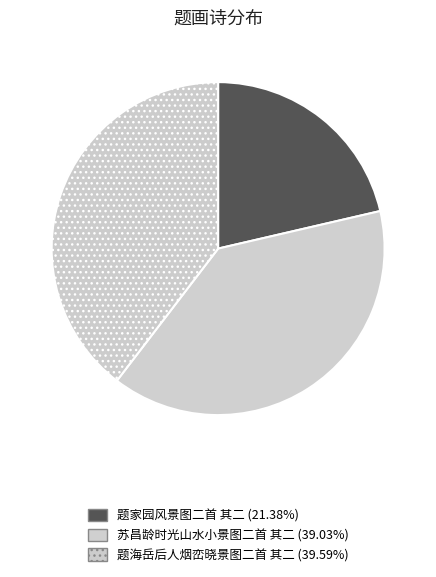

Is there a majority slice in this chart?

No